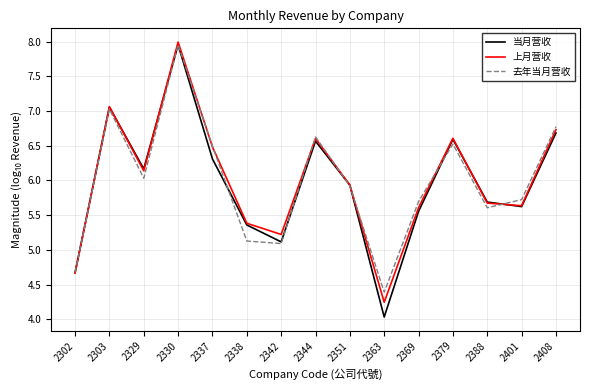

Which category has the lowest value in the 当月营收 series?

2363